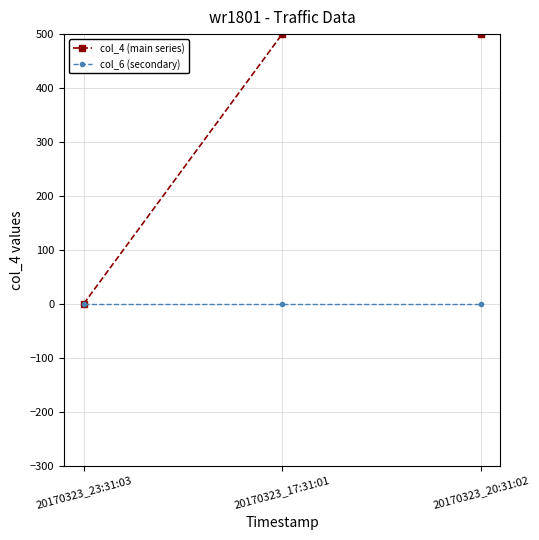

Is it true that col_6 (secondary) equals 0 at 20170323_17:31:01?

True